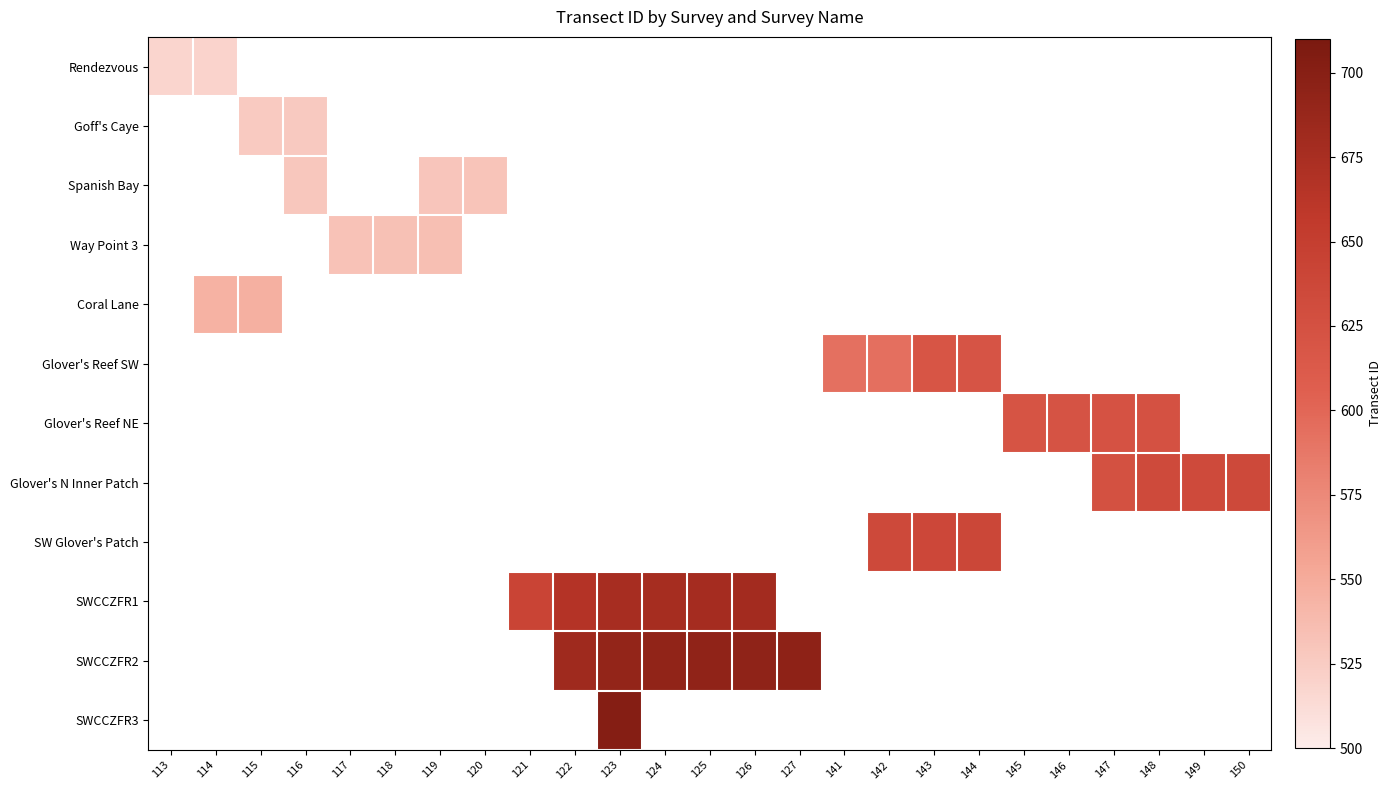

Is it true that Coral Lane equals 546.0 at 115?

True